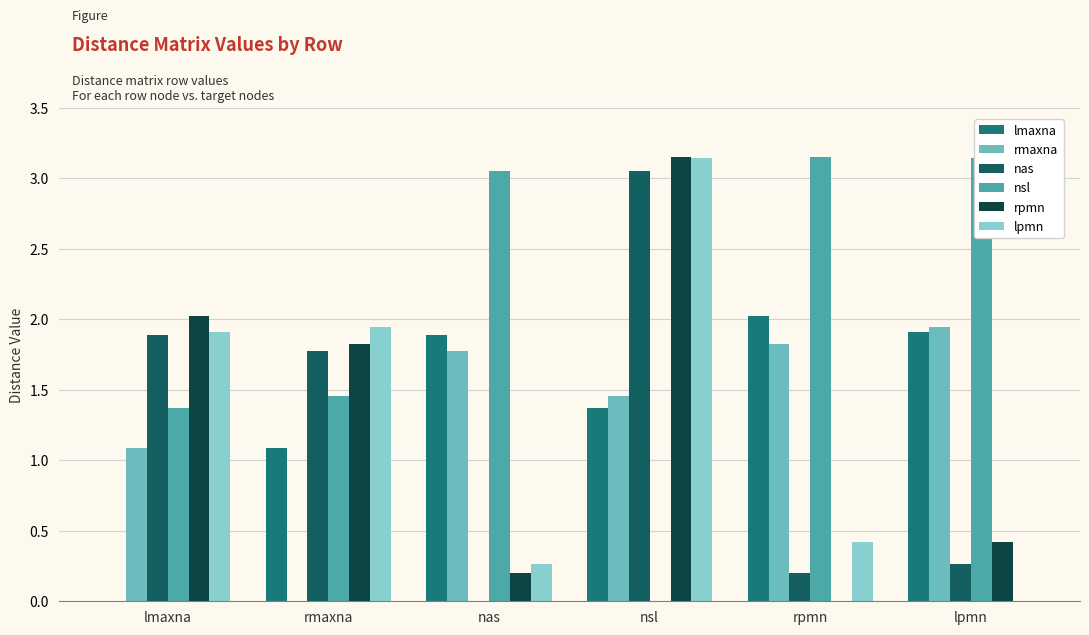

What are all the series names shown in the legend?

lmaxna, rmaxna, nas, nsl, rpmn, lpmn